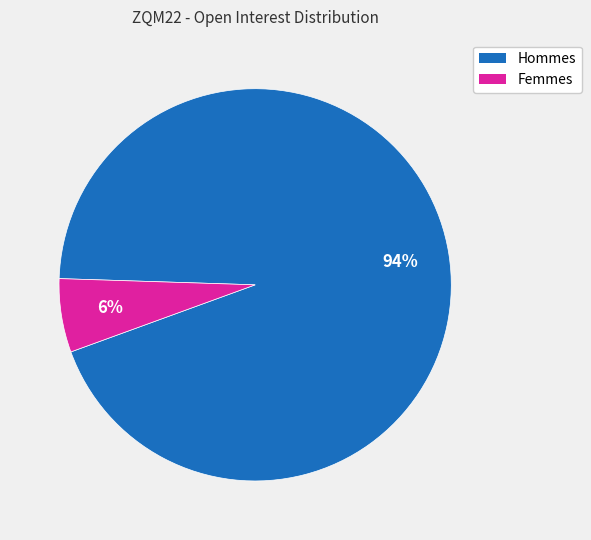

Which slice is the smallest?

Femmes